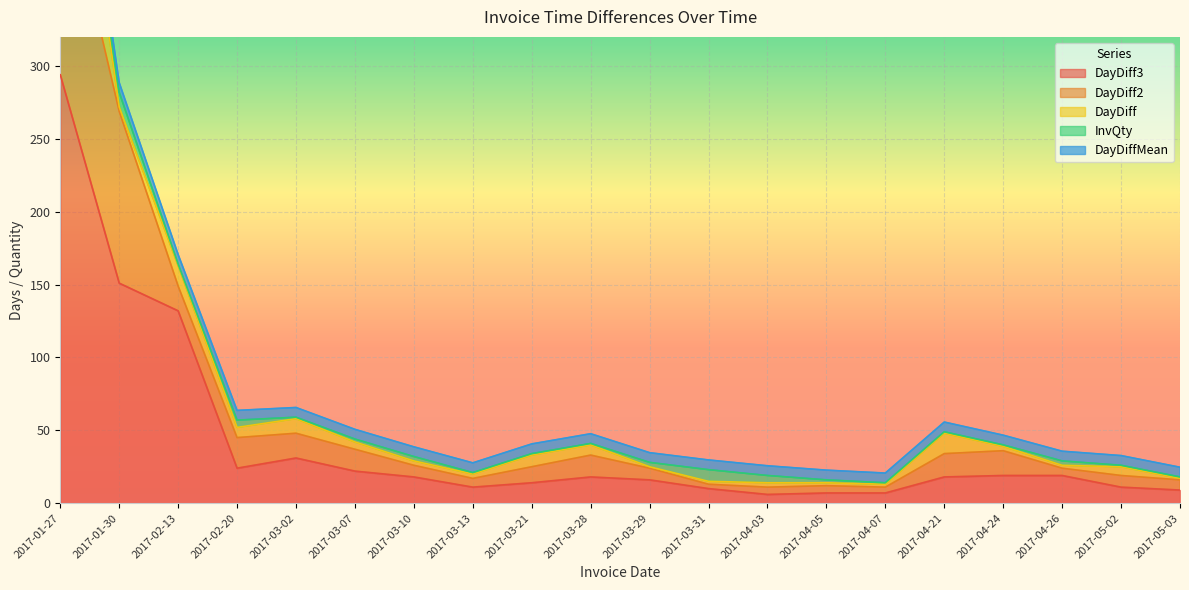

Reading right to left, extract all data points from this chart.

InvQty: 2017-05-03=1.0	2017-05-02=1.0	2017-04-26=3.0	2017-04-24=1.0	2017-04-21=1.0	2017-04-07=1.0	2017-04-05=2.0	2017-04-03=5.0	2017-03-31=8.0	2017-03-29=3.0	2017-03-28=1.0	2017-03-21=1.0	2017-03-13=1.0	2017-03-10=3.0	2017-03-07=2.0	2017-03-02=1.0	2017-02-20=5.0	2017-02-13=1.0	2017-01-30=10.0	2017-01-27=2.0
DayDiff: 2017-05-03=1.0	2017-05-02=6.0	2017-04-26=2.0	2017-04-24=3.0	2017-04-21=14.0	2017-04-07=2.0	2017-04-05=2.0	2017-04-03=3.0	2017-03-31=2.0	2017-03-29=1.0	2017-03-28=7.0	2017-03-21=8.0	2017-03-13=3.0	2017-03-10=3.0	2017-03-07=5.0	2017-03-02=10.0	2017-02-20=7.0	2017-02-13=14.0	2017-01-30=3.0	2017-01-27=115.0
DayDiff2: 2017-05-03=7.0	2017-05-02=8.0	2017-04-26=5.0	2017-04-24=17.0	2017-04-21=16.0	2017-04-07=4.0	2017-04-05=5.0	2017-04-03=5.0	2017-03-31=3.0	2017-03-29=8.0	2017-03-28=15.0	2017-03-21=11.0	2017-03-13=6.0	2017-03-10=8.0	2017-03-07=15.0	2017-03-02=17.0	2017-02-20=21.0	2017-02-13=17.0	2017-01-30=118.0	2017-01-27=148.0
DayDiff3: 2017-05-03=9.0	2017-05-02=11.0	2017-04-26=19.0	2017-04-24=19.0	2017-04-21=18.0	2017-04-07=7.0	2017-04-05=7.0	2017-04-03=6.0	2017-03-31=10.0	2017-03-29=16.0	2017-03-28=18.0	2017-03-21=14.0	2017-03-13=11.0	2017-03-10=18.0	2017-03-07=22.0	2017-03-02=31.0	2017-02-20=24.0	2017-02-13=132.0	2017-01-30=151.0	2017-01-27=294.0
DayDiffMean: 2017-05-03=6.7	2017-05-02=6.7	2017-04-26=6.7	2017-04-24=6.7	2017-04-21=6.7	2017-04-07=6.7	2017-04-05=6.7	2017-04-03=6.7	2017-03-31=6.7	2017-03-29=6.7	2017-03-28=6.7	2017-03-21=6.7	2017-03-13=6.7	2017-03-10=6.7	2017-03-07=6.7	2017-03-02=6.7	2017-02-20=6.7	2017-02-13=6.7	2017-01-30=6.7	2017-01-27=6.7